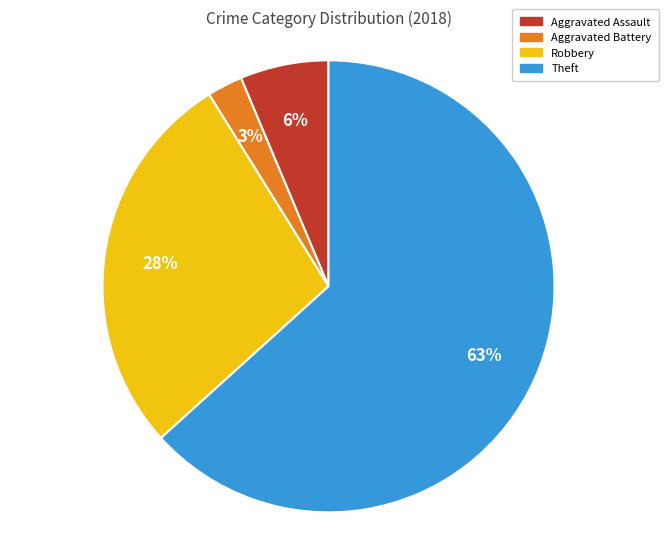

To the nearest percent, what portion does Aggravated Assault represent?

6%